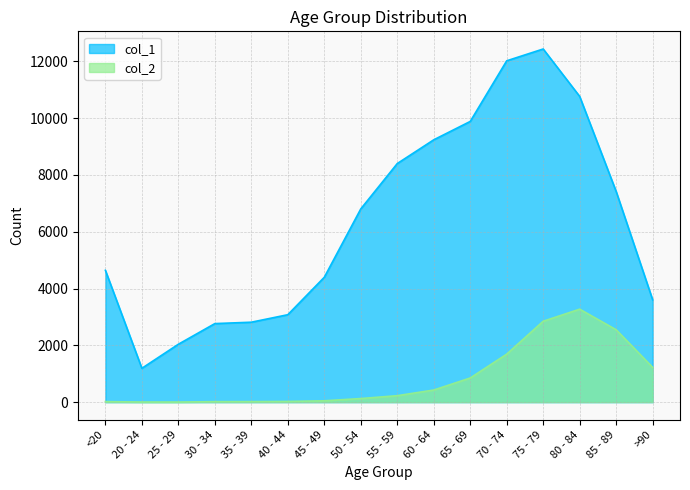

Reading left to right, extract all data points from this chart.

col_1: <20=4641	20 - 24=1191	25 - 29=2038	30 - 34=2765	35 - 39=2814	40 - 44=3078	45 - 49=4396	50 - 54=6803	55 - 59=8400	60 - 64=9236	65 - 69=9883	70 - 74=12018	75 - 79=12434	80 - 84=10764	85 - 89=7417	>90=3604
col_2: <20=18	20 - 24=4	25 - 29=3	30 - 34=17	35 - 39=18	40 - 44=24	45 - 49=47	50 - 54=126	55 - 59=227	60 - 64=426	65 - 69=850	70 - 74=1690	75 - 79=2848	80 - 84=3273	85 - 89=2548	>90=1224